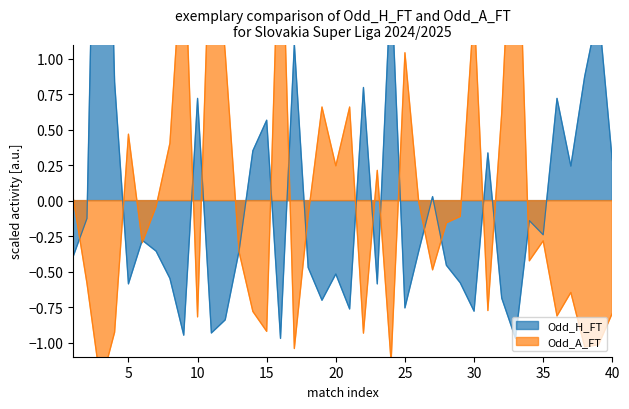

What is the maximum value for Odd_A_FT?

2.6